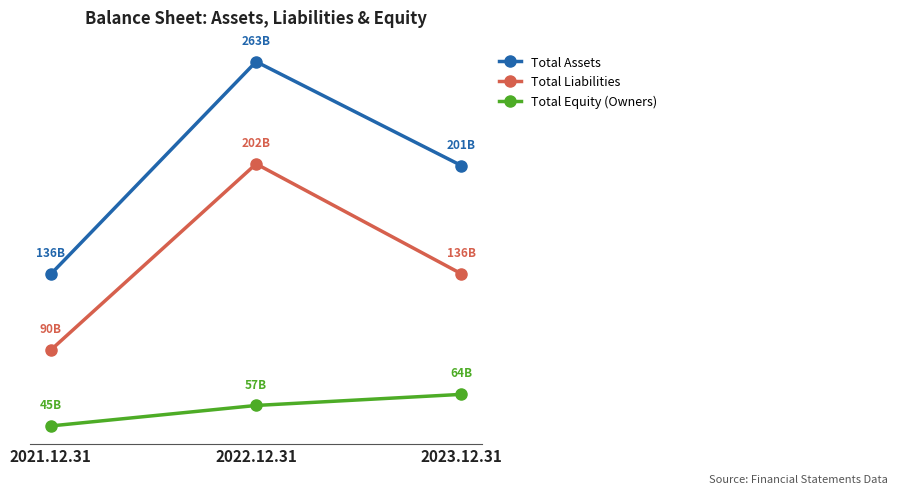

Does the chart display data point markers on the line(s)?

Yes